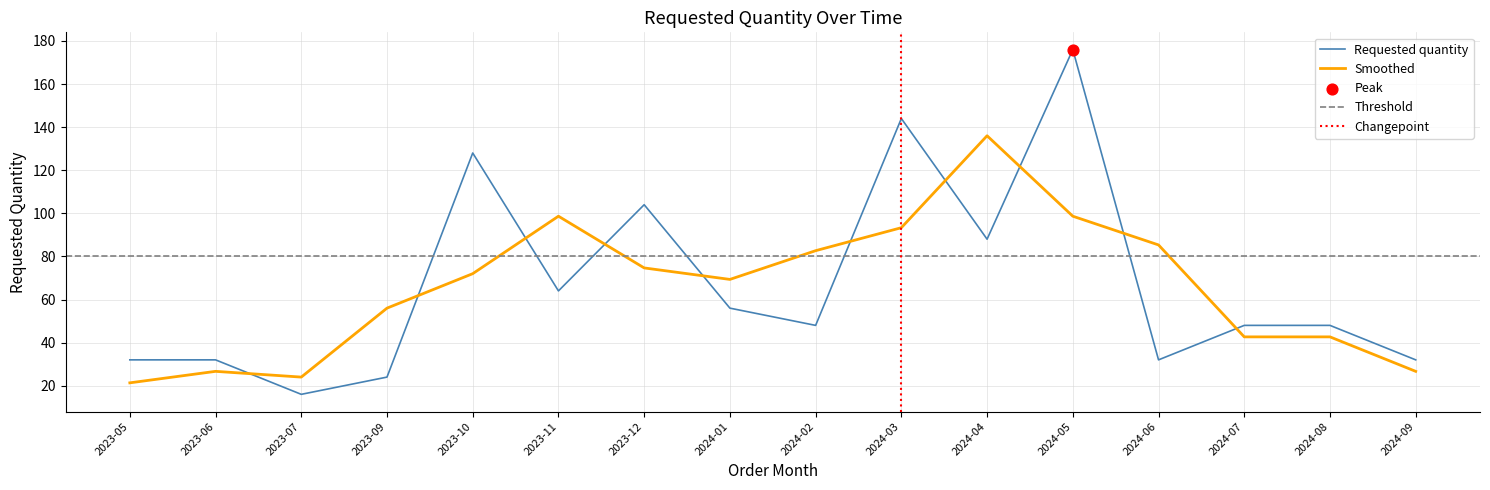

Approximately how many times larger is the value at 2023-07 compared to 2024-08?

0.3